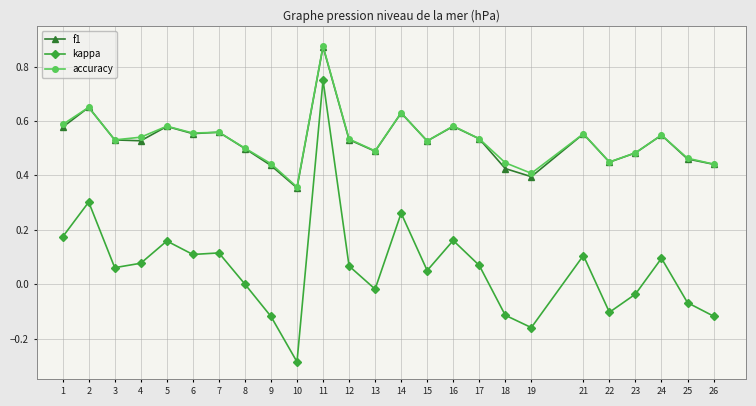

Is the value of f1 at 13 greater than the value of kappa at 6?

Yes